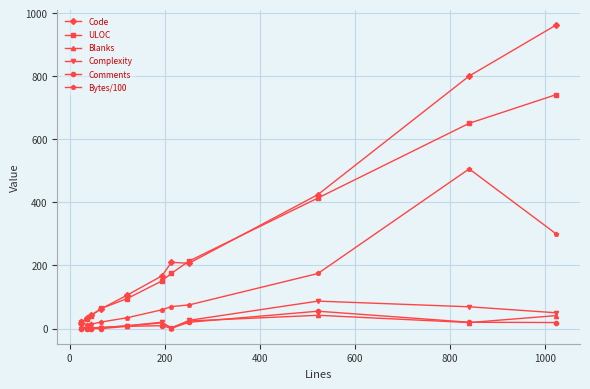

What are all the series names shown in the legend?

Code, ULOC, Blanks, Complexity, Comments, Bytes/100